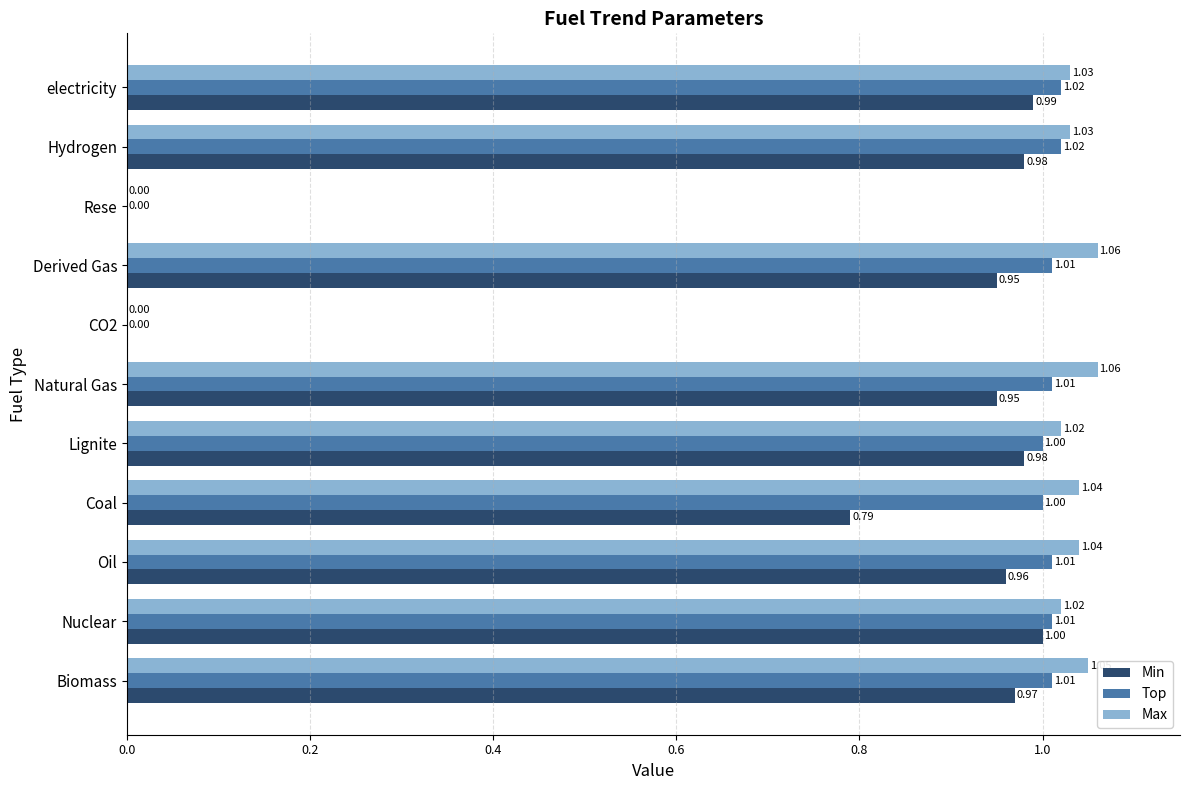

What is the sum of the Top values at Oil and Hydrogen?

2.0